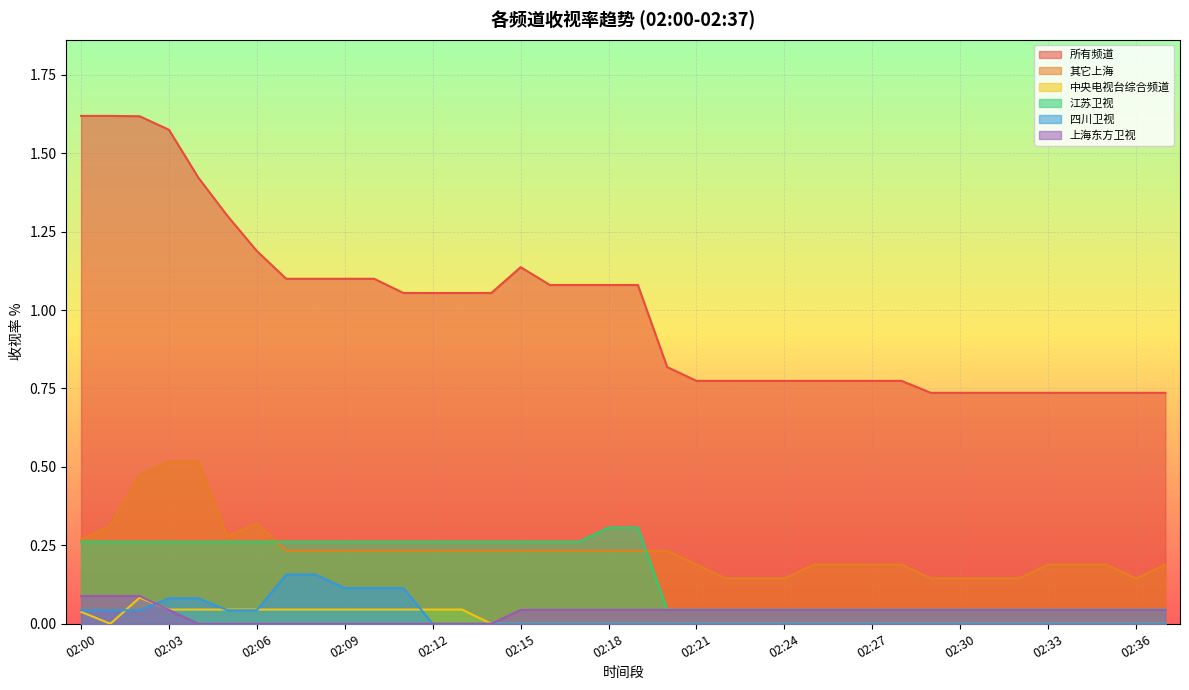

True or false: 其它上海 has more than 0 interior local peaks.

True